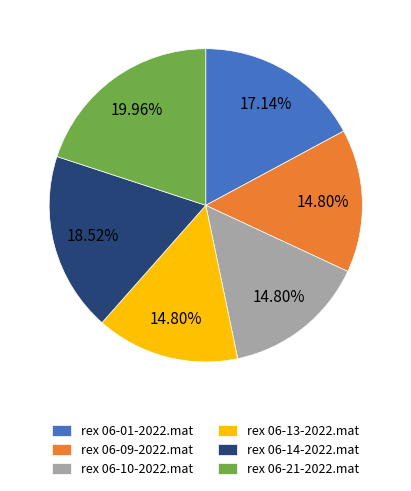

Count the number of slices in the pie.

6